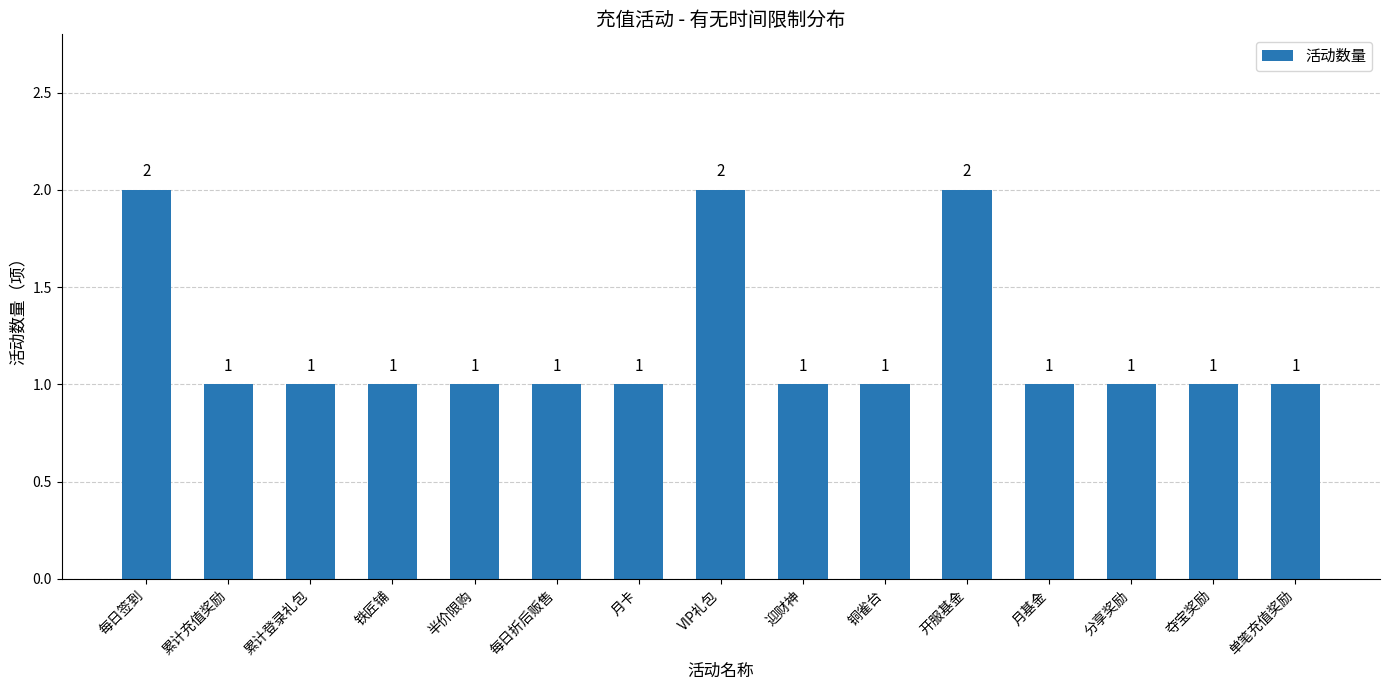

How many categories are shown in the chart?

15